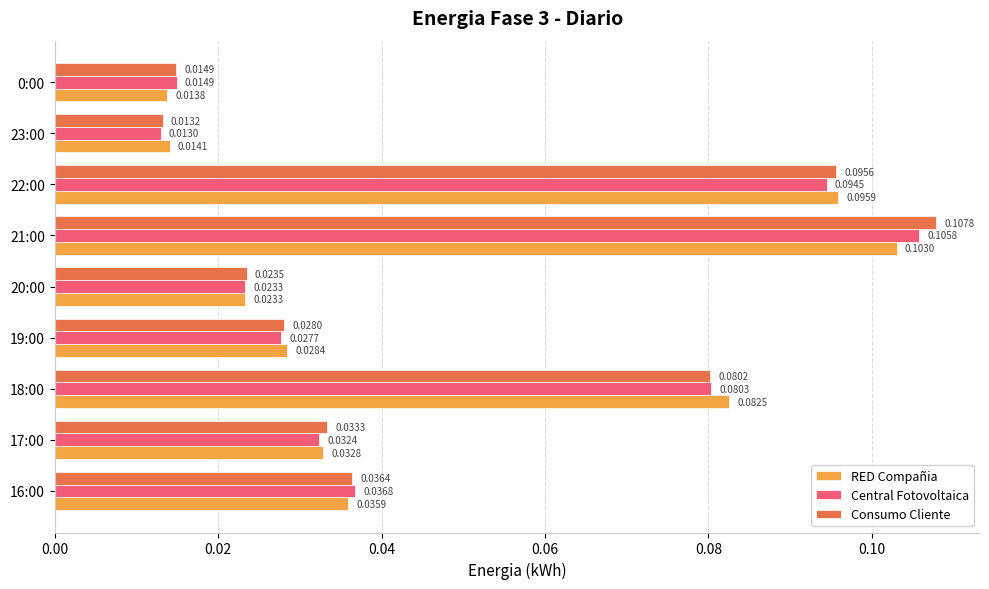

At which category is the sum across all series the highest?

21:00